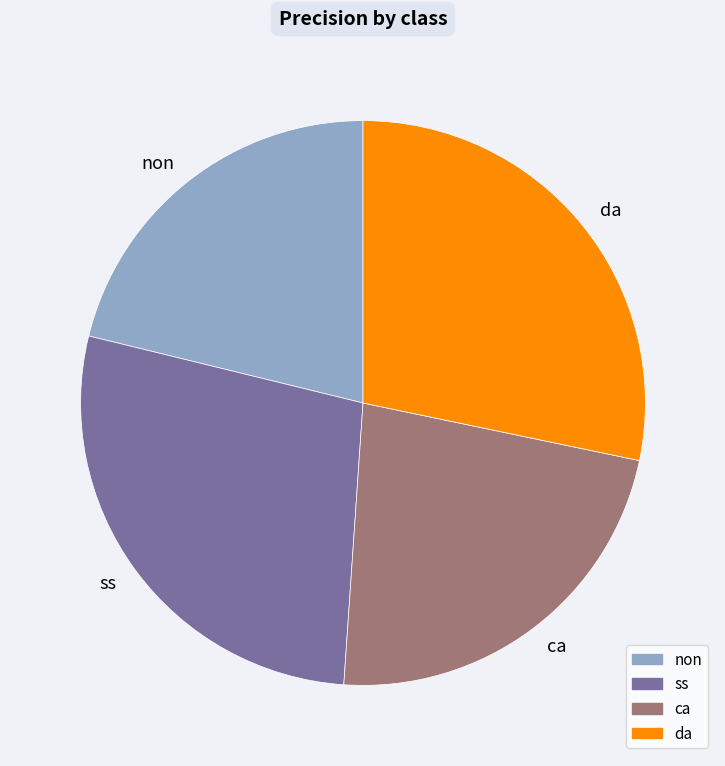

Do da and ss together represent more than half of the pie?

Yes